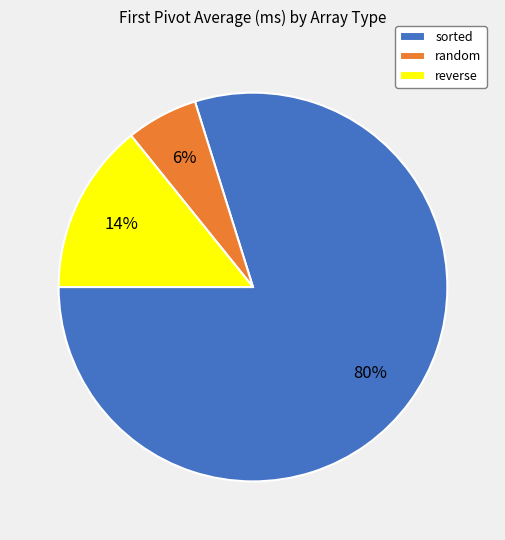

How many segments does this pie chart have?

3